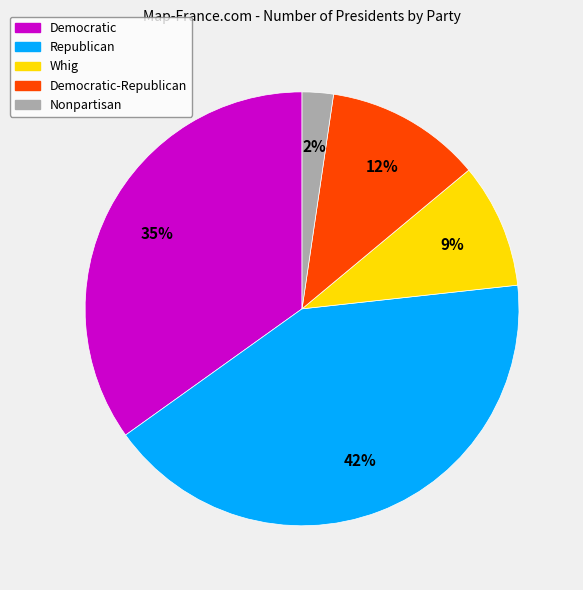

How many slices are in this pie chart?

5